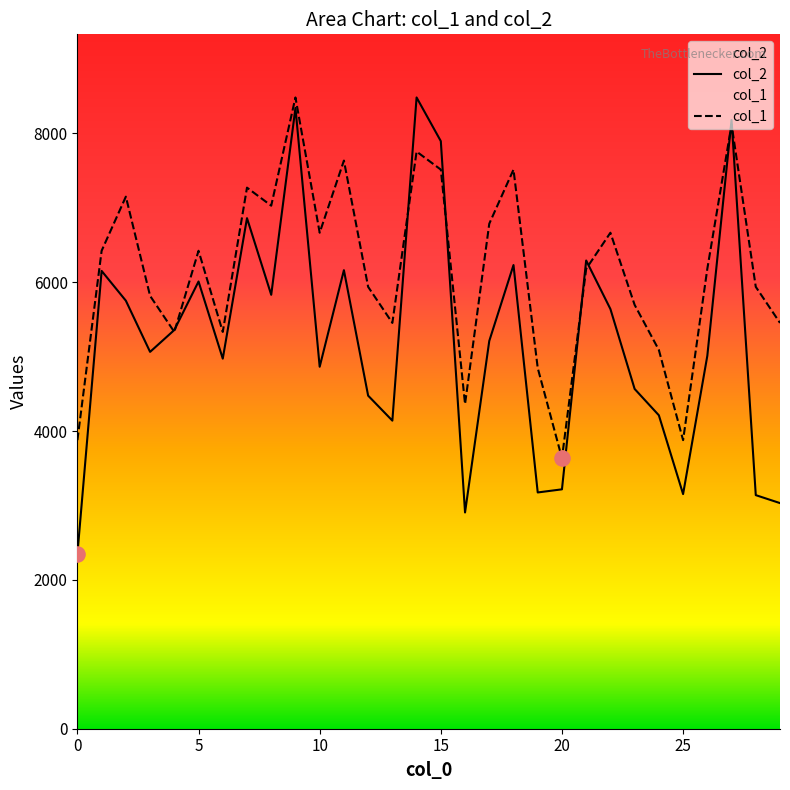

Which series contains the lowest Y value?

col_2